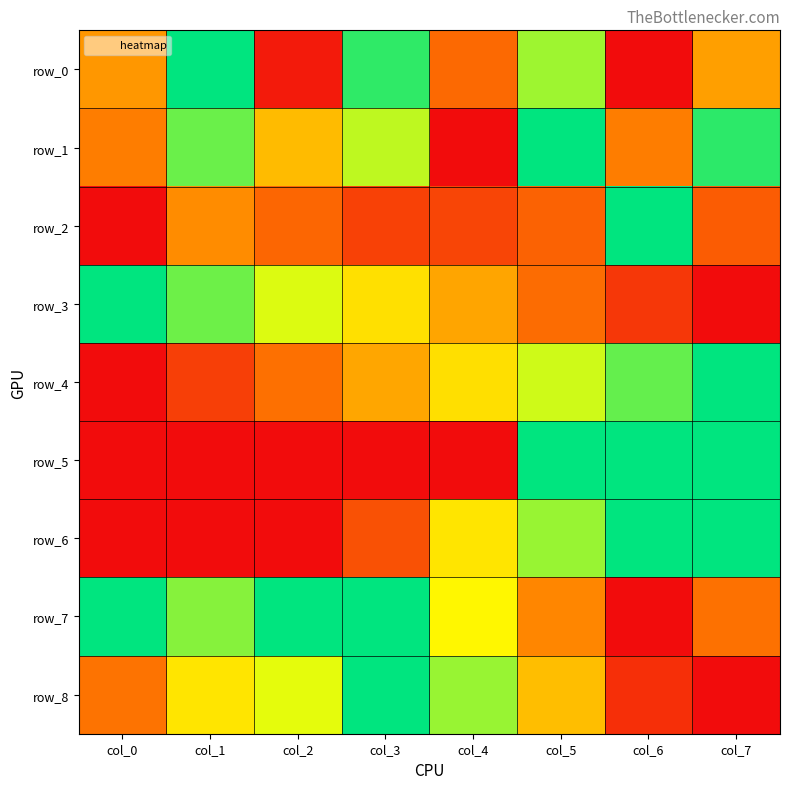

Count the number of categories in the chart.

8